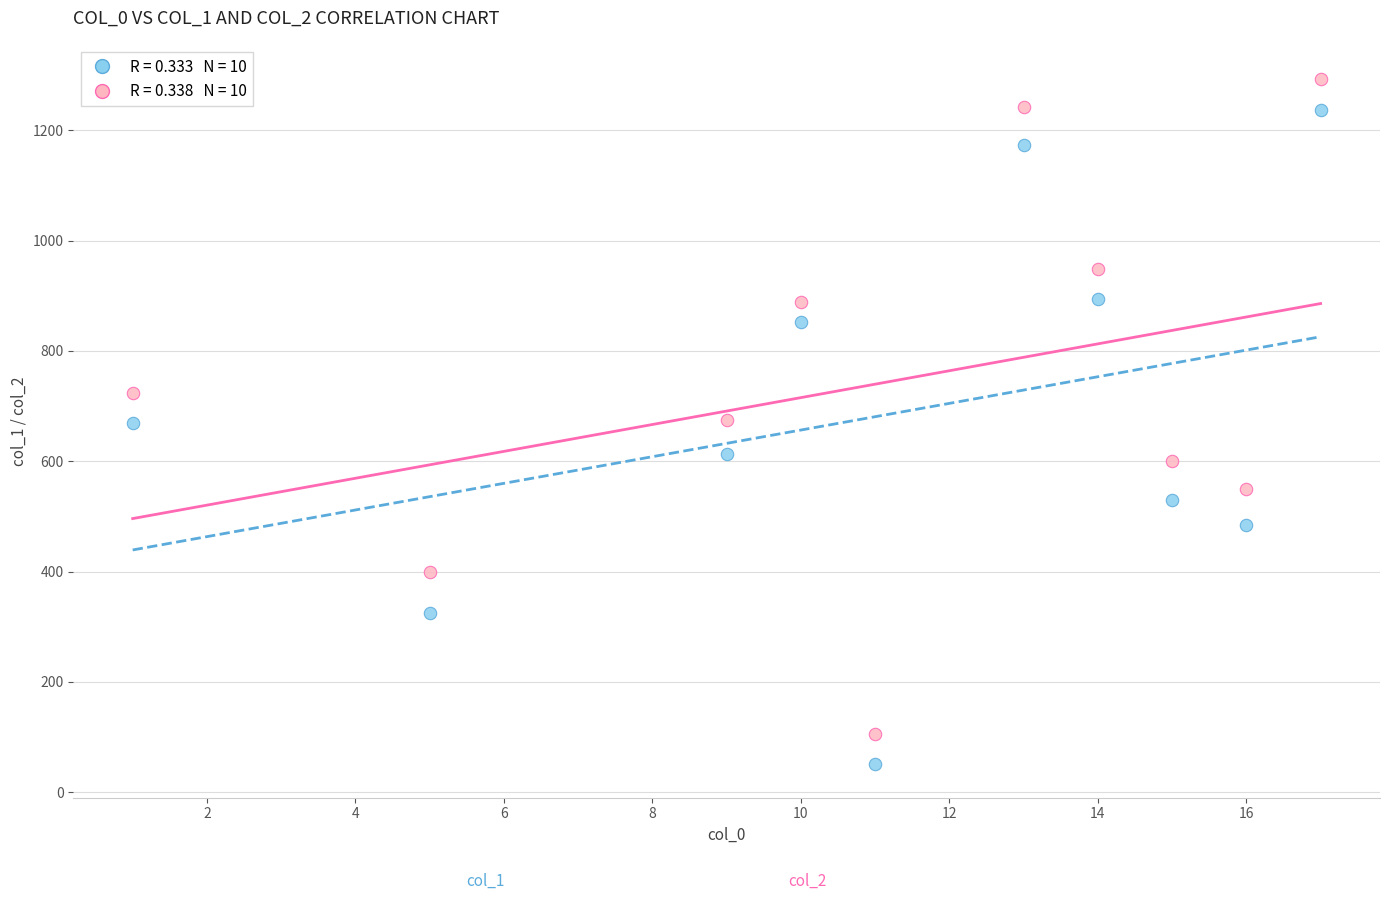

Across all data points, what is the range of X values (max minus min)?

16